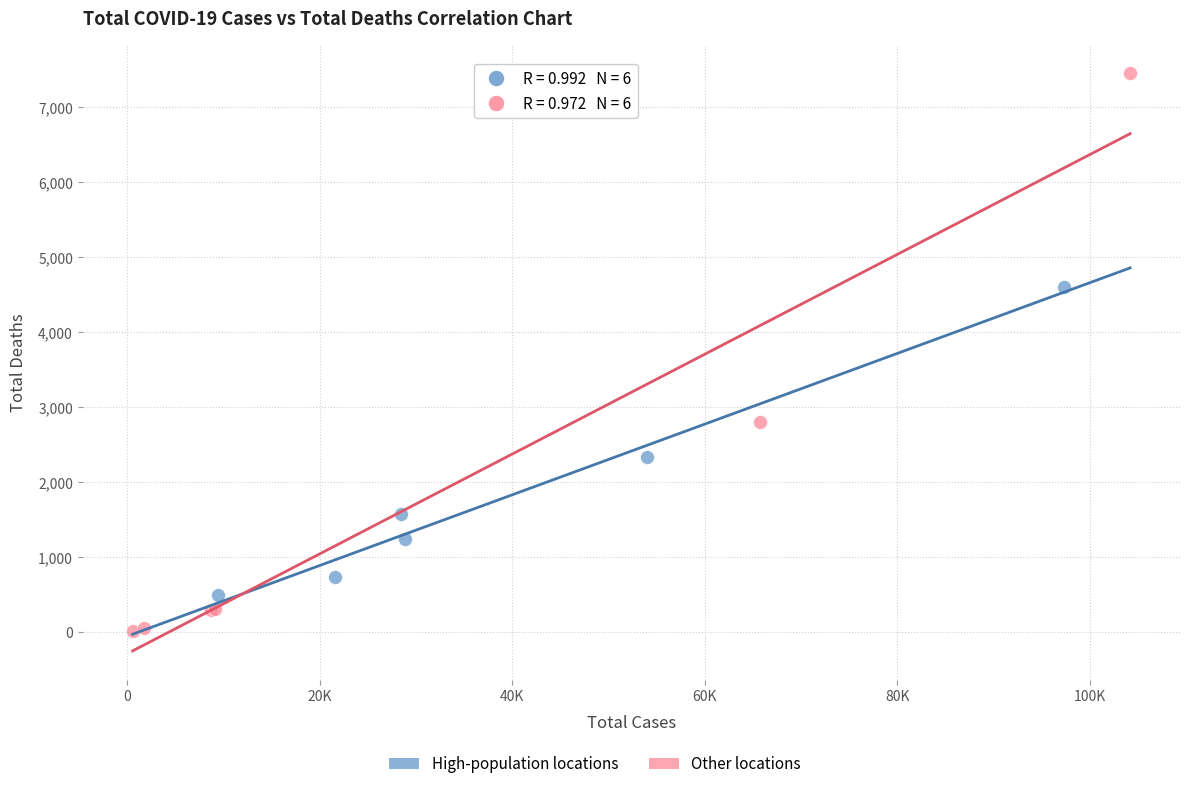

Which series reaches the minimum Y coordinate?

Other locations